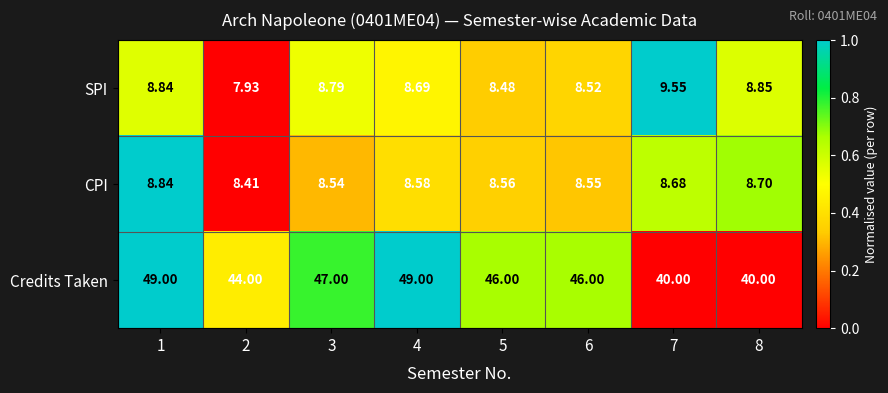

Which series has the largest total across all categories?

Credits Taken